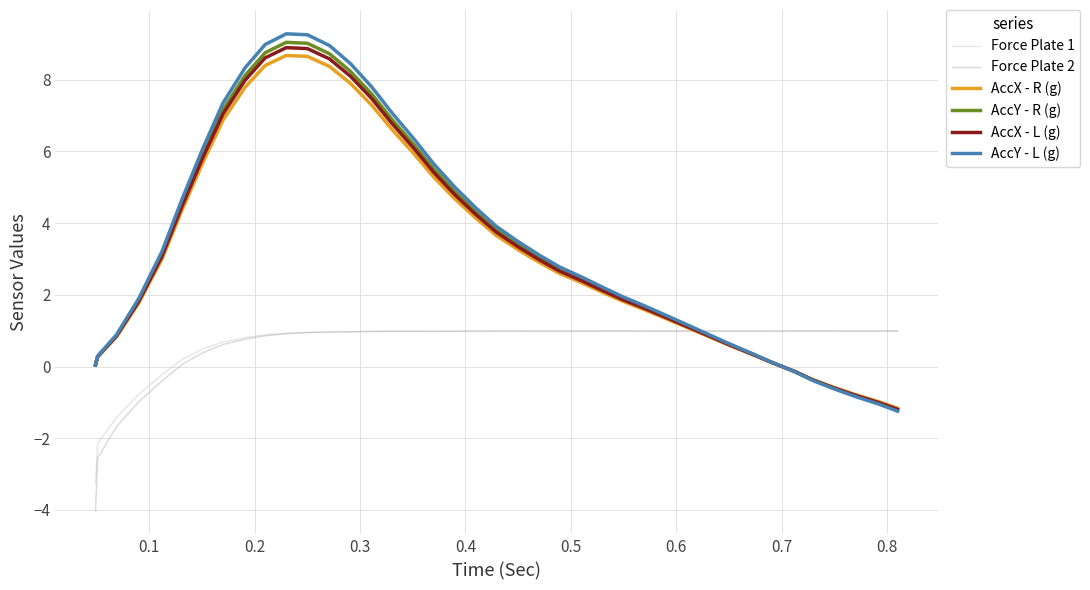

Which series has the widest spread of values?

AccY - L (g)